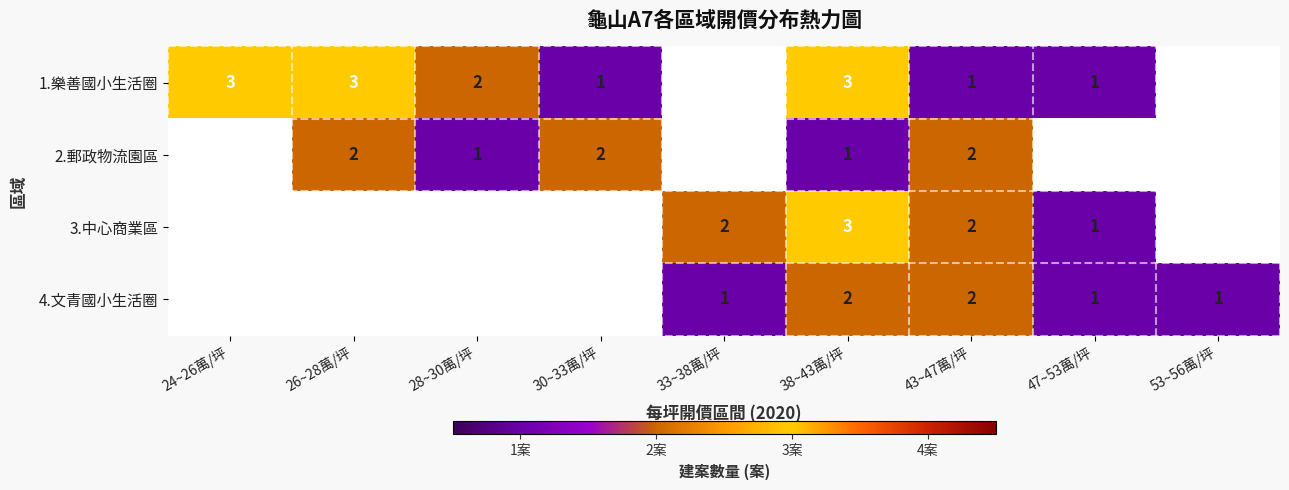

Count the number of data series in this chart.

4